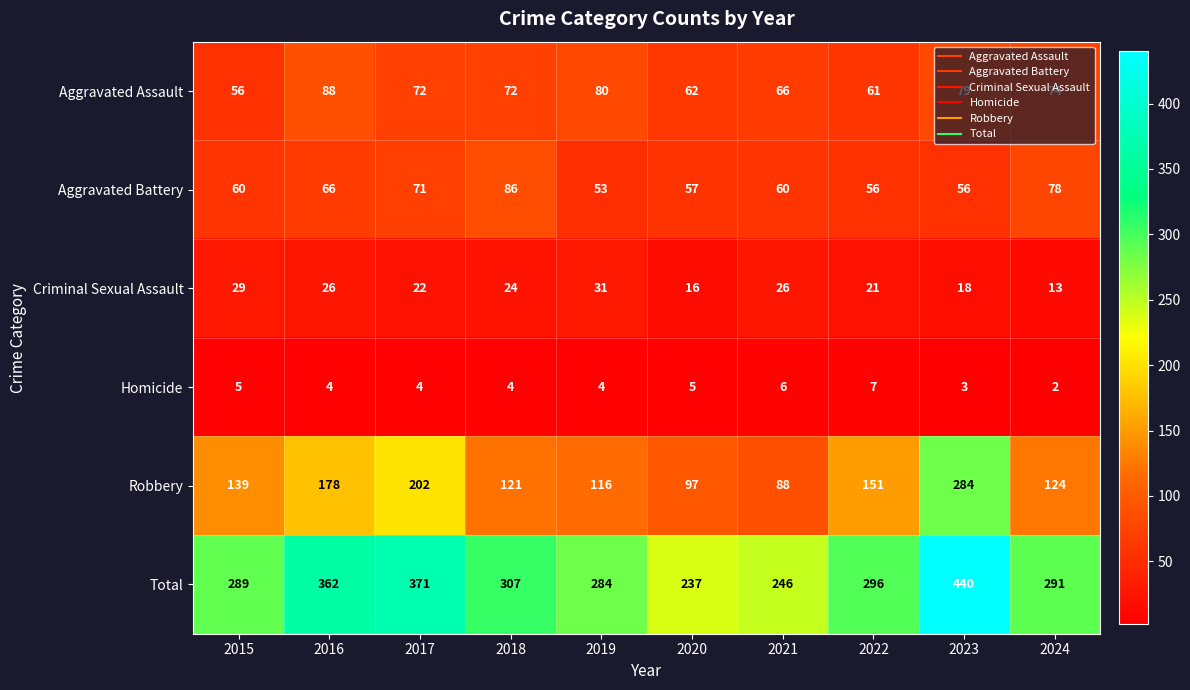

List the labels in order of Robbery value, smallest first.

2021, 2020, 2019, 2018, 2024, 2015, 2022, 2016, 2017, 2023